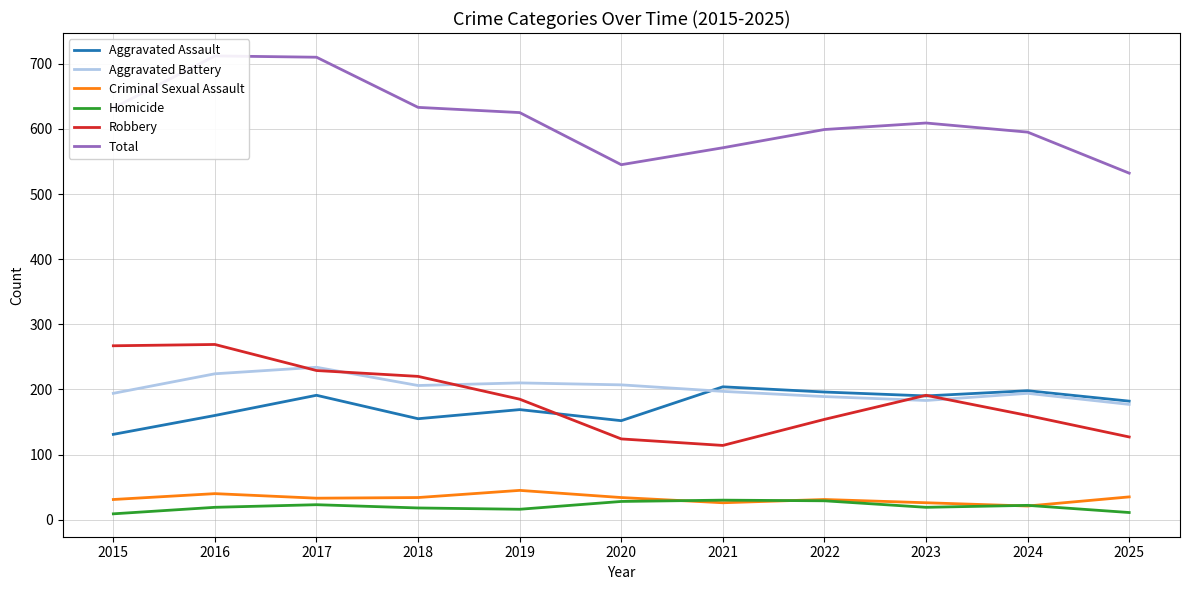

Which series changed the most between 2016 and 2017?

Robbery